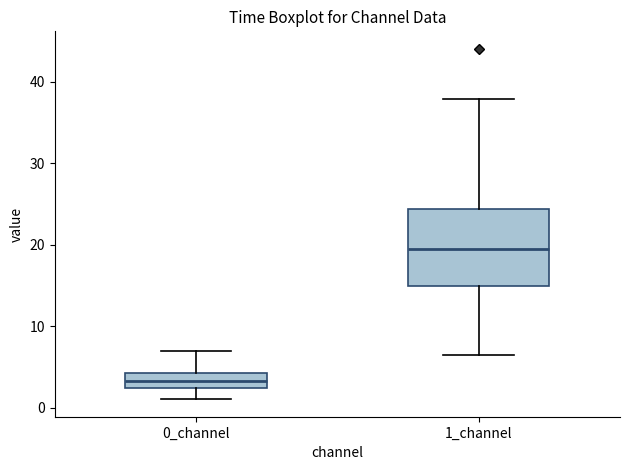

Where does the median line of the box for 0_channel sit on the y-axis? The values are not printed on the chart, so give them approximately, as read against the axis.

3